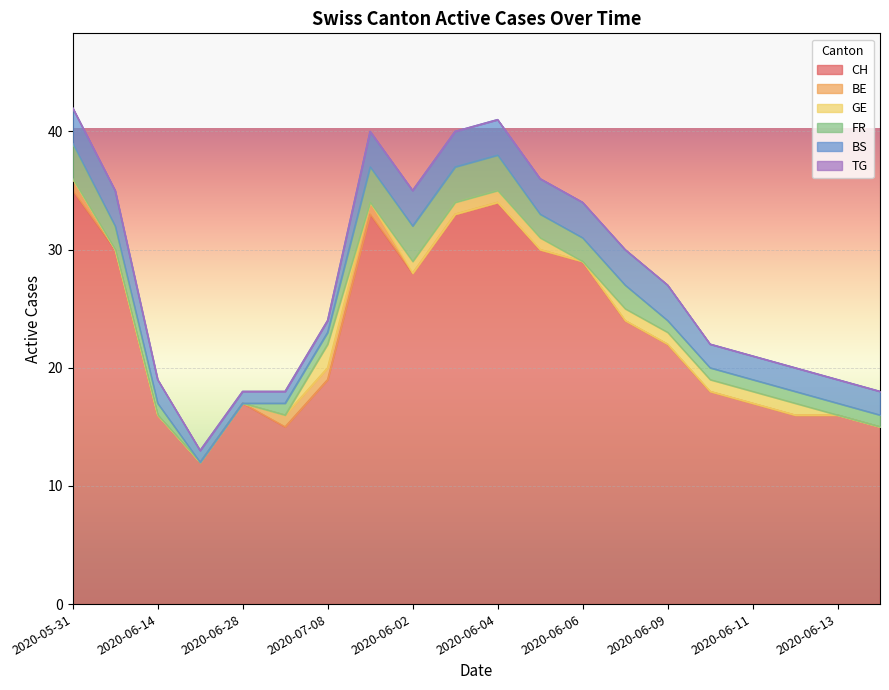

True or false: TG has more than 0 interior local peaks.

False